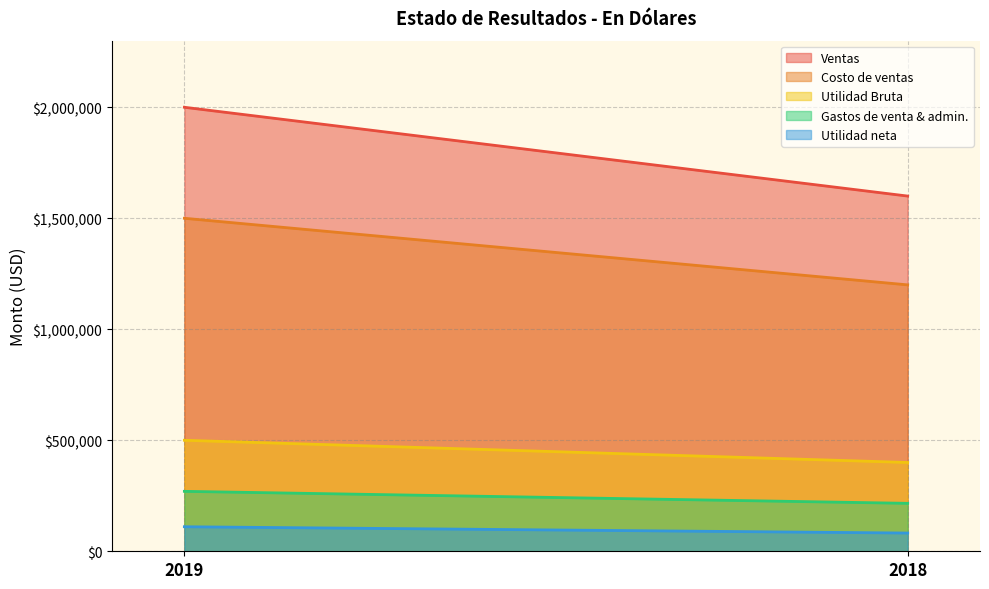

What is the sum of all Ventas values?

3600000